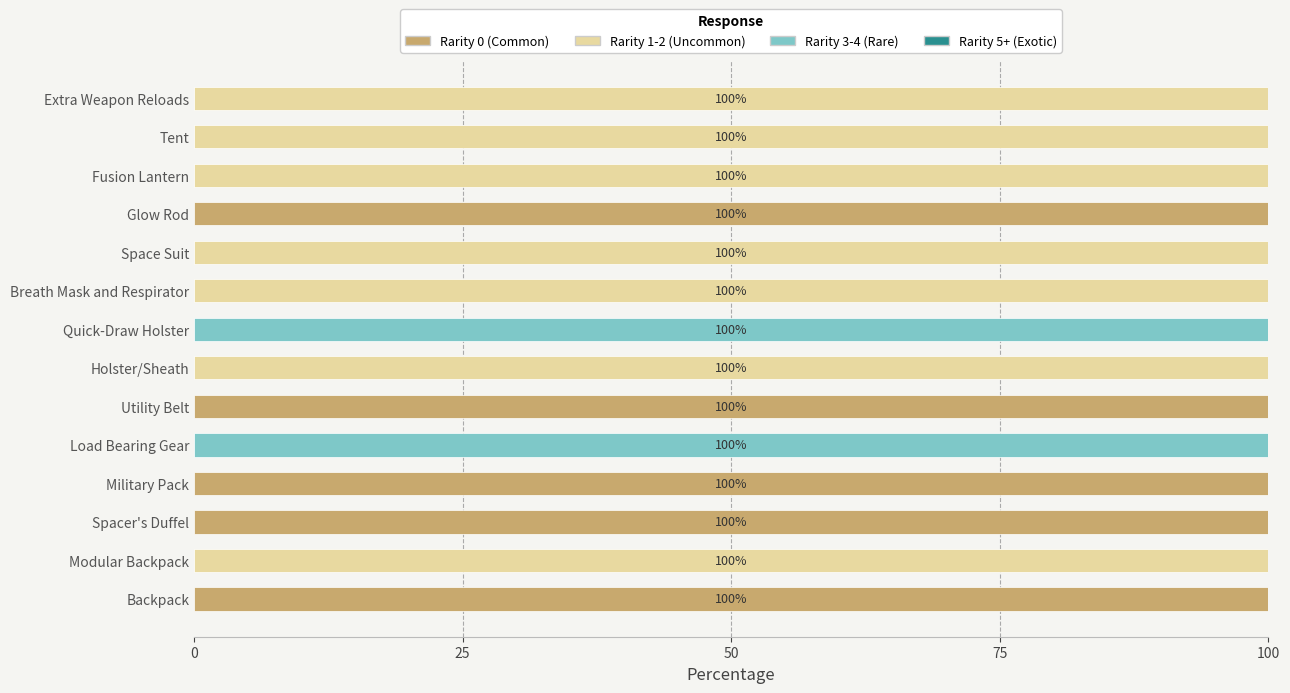

Rank the series by their maximum value, from highest to lowest.

Rarity 0 (Common), Rarity 1-2 (Uncommon), Rarity 3-4 (Rare), Rarity 5+ (Exotic)